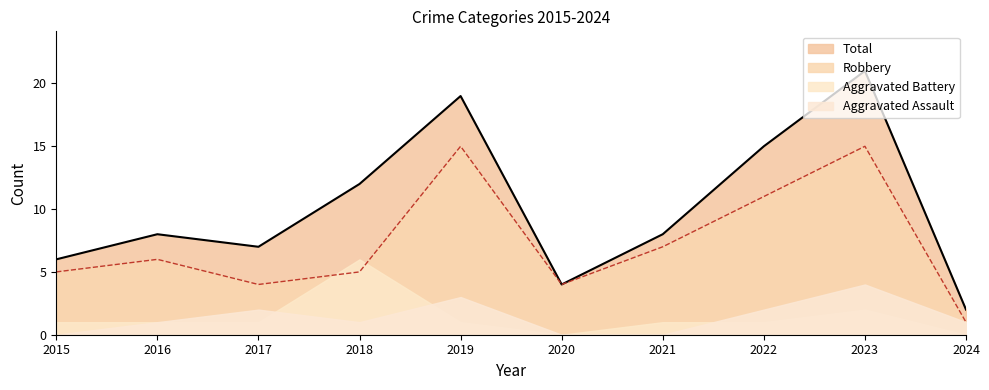

At which category is the sum across all series the highest?

2023